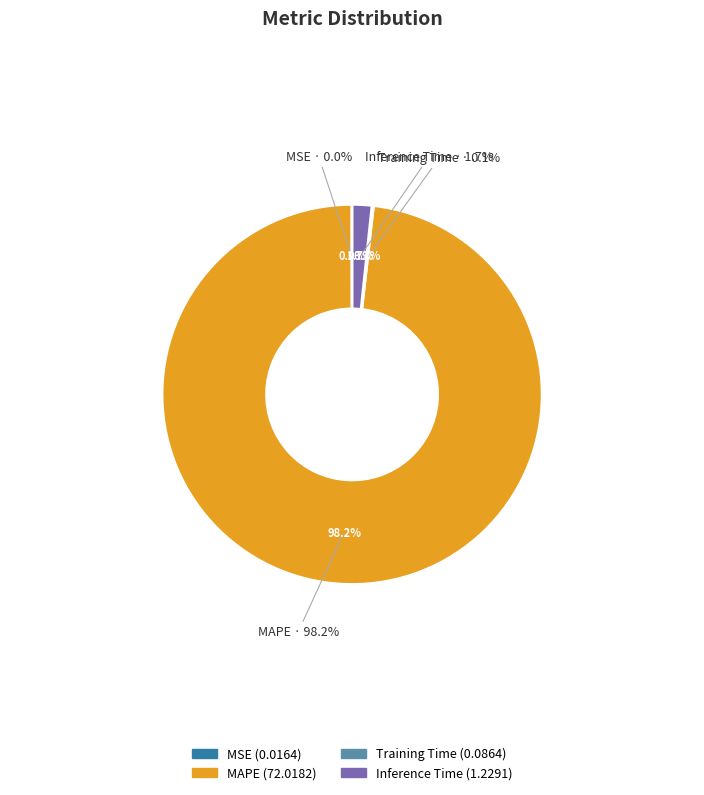

Is it true that Training Time is 13% of the pie?

False